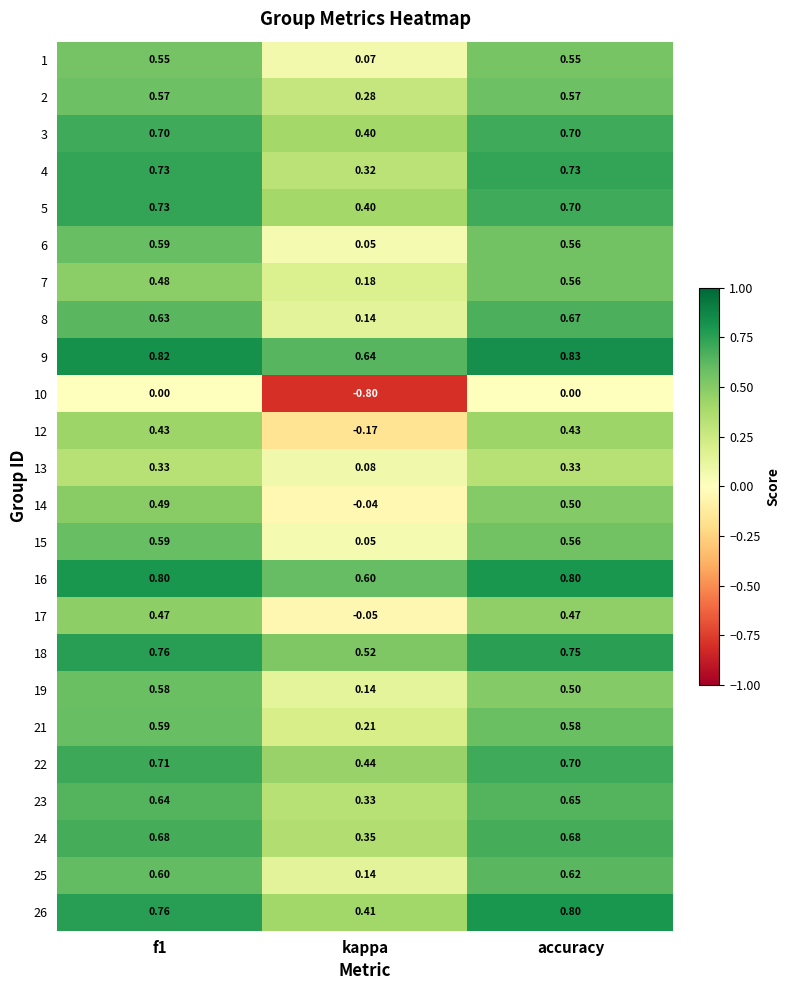

At which label does 9 reach its minimum?

kappa